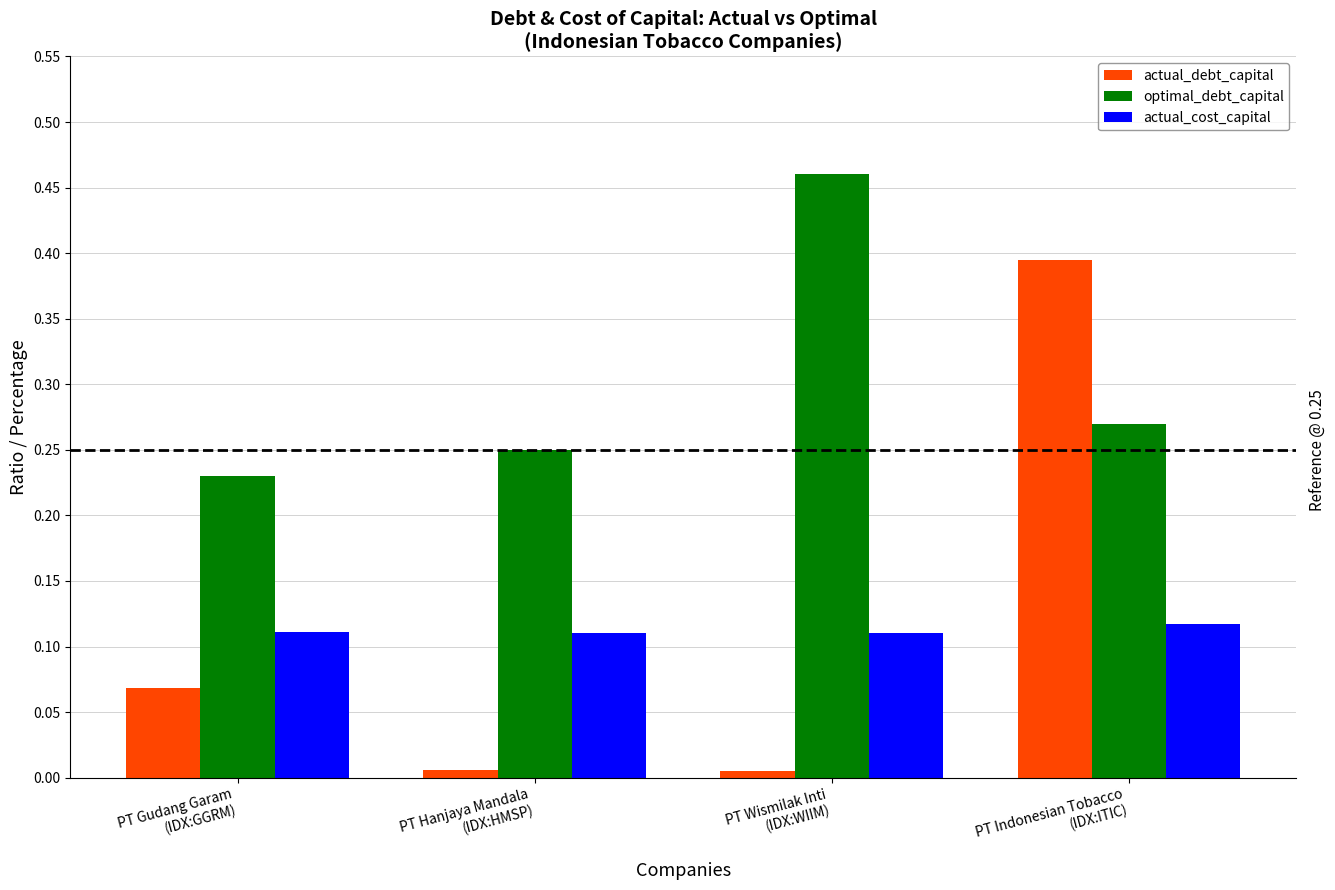

Which series has the largest total across all categories?

optimal_debt_capital